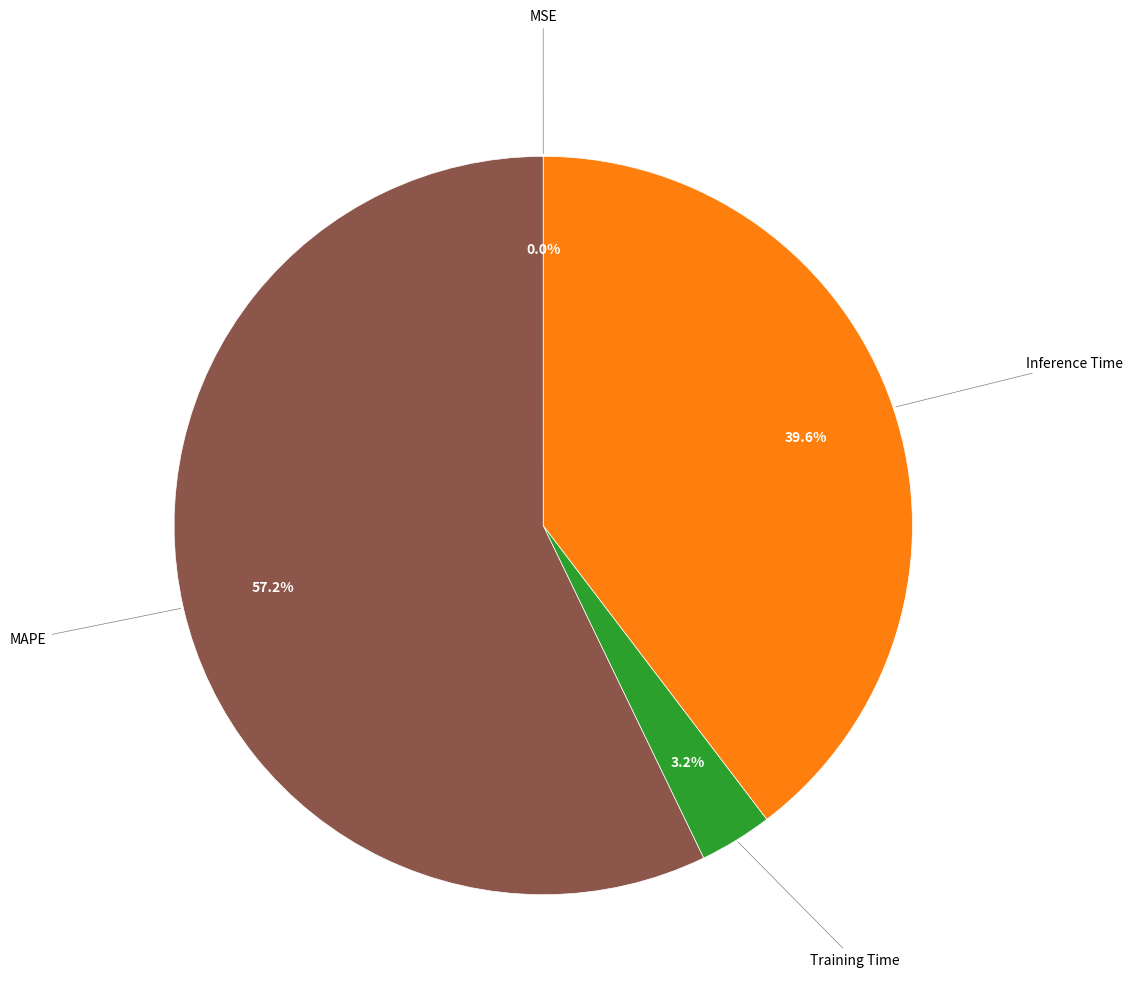

Does any single category account for the majority?

Yes